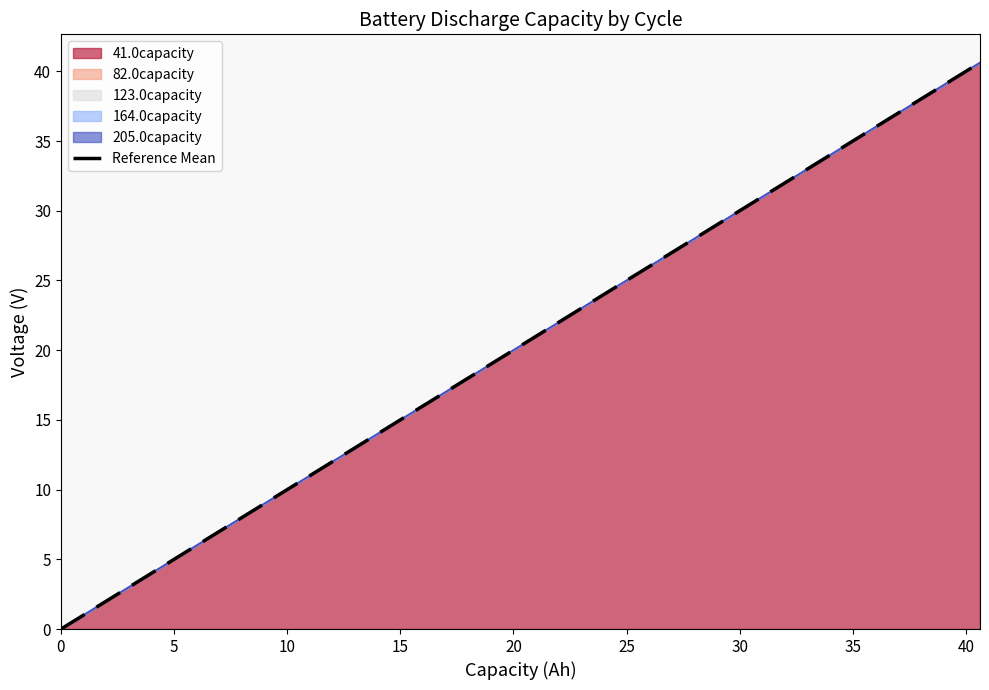

How many values are above zero?

39